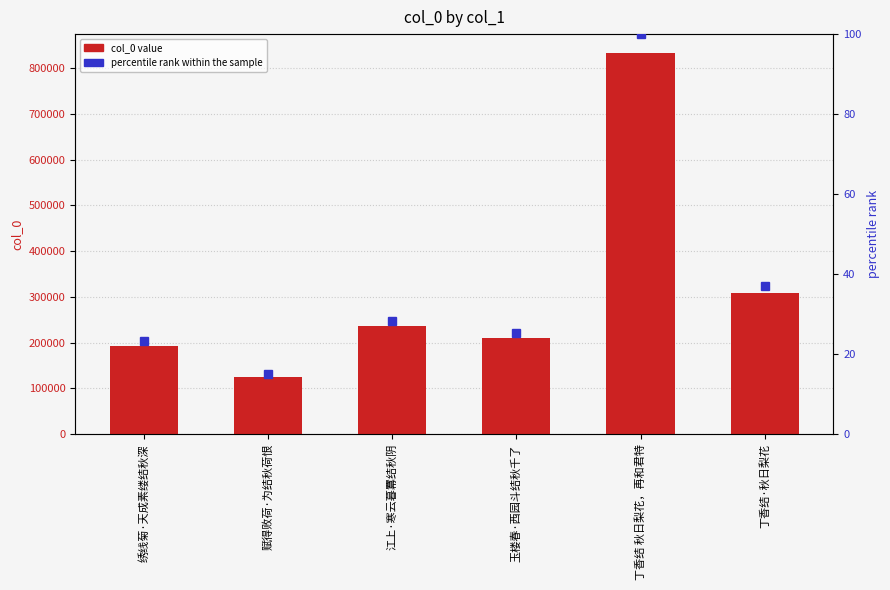

How many values in the col_0 series exceed 235933?

2